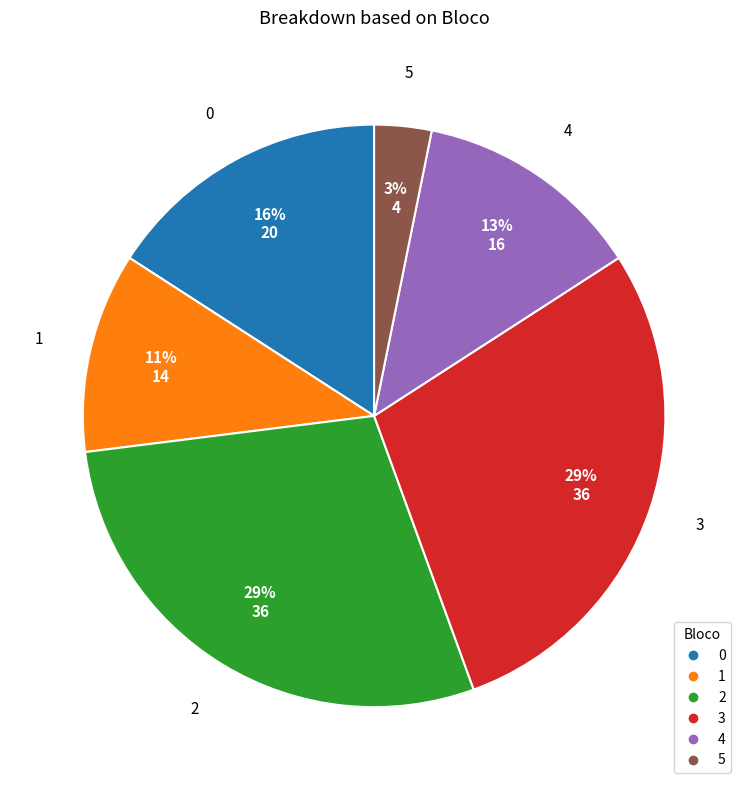

What is the smallest slice in the pie chart?

5